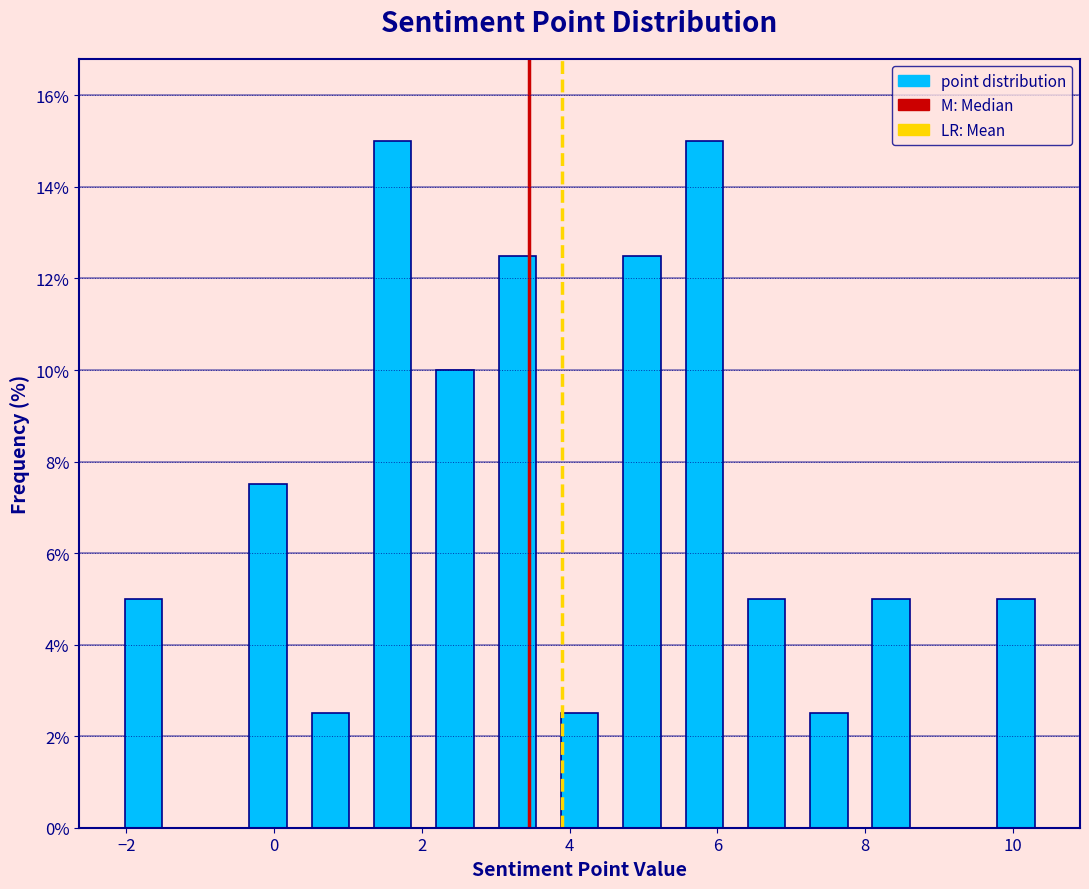

How tall is the bar that spans 9.6 to 10.4 on the x-axis? Neither the bar edges nor the heights are printed on the chart, so give them approximately, as read against the axes.

5.0